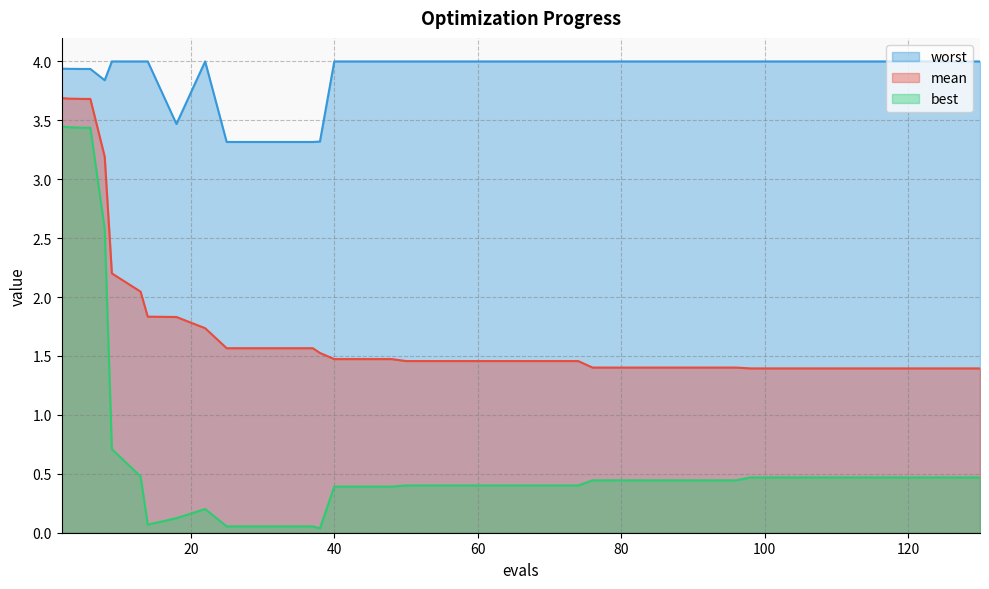

What are all the series names shown in the legend?

worst, mean, best